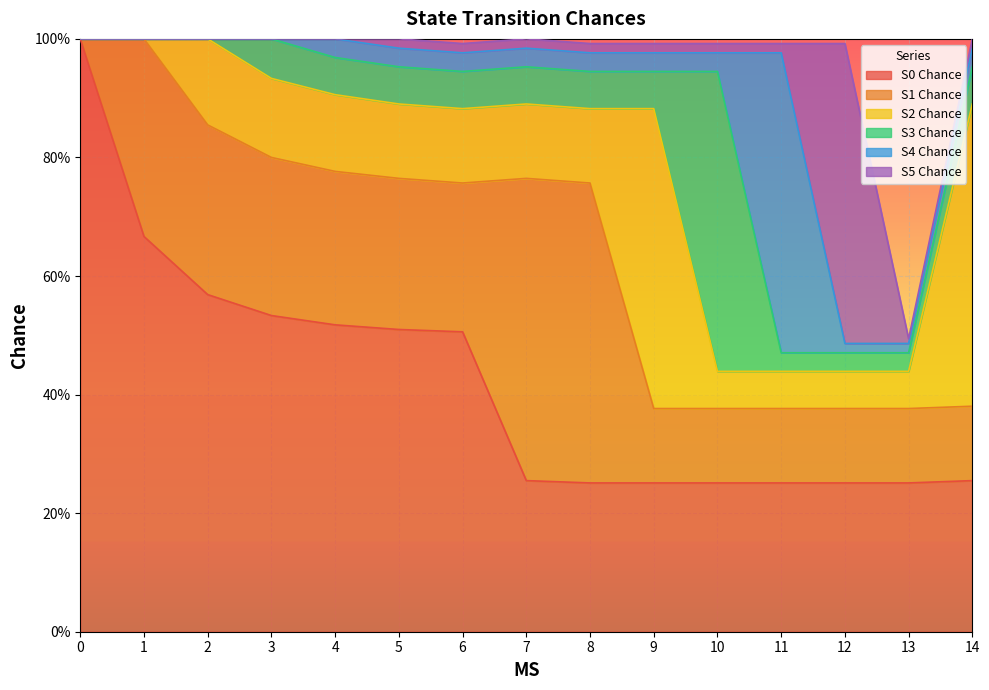

Is it true that S5 Chance equals -0.3 at 2?

False